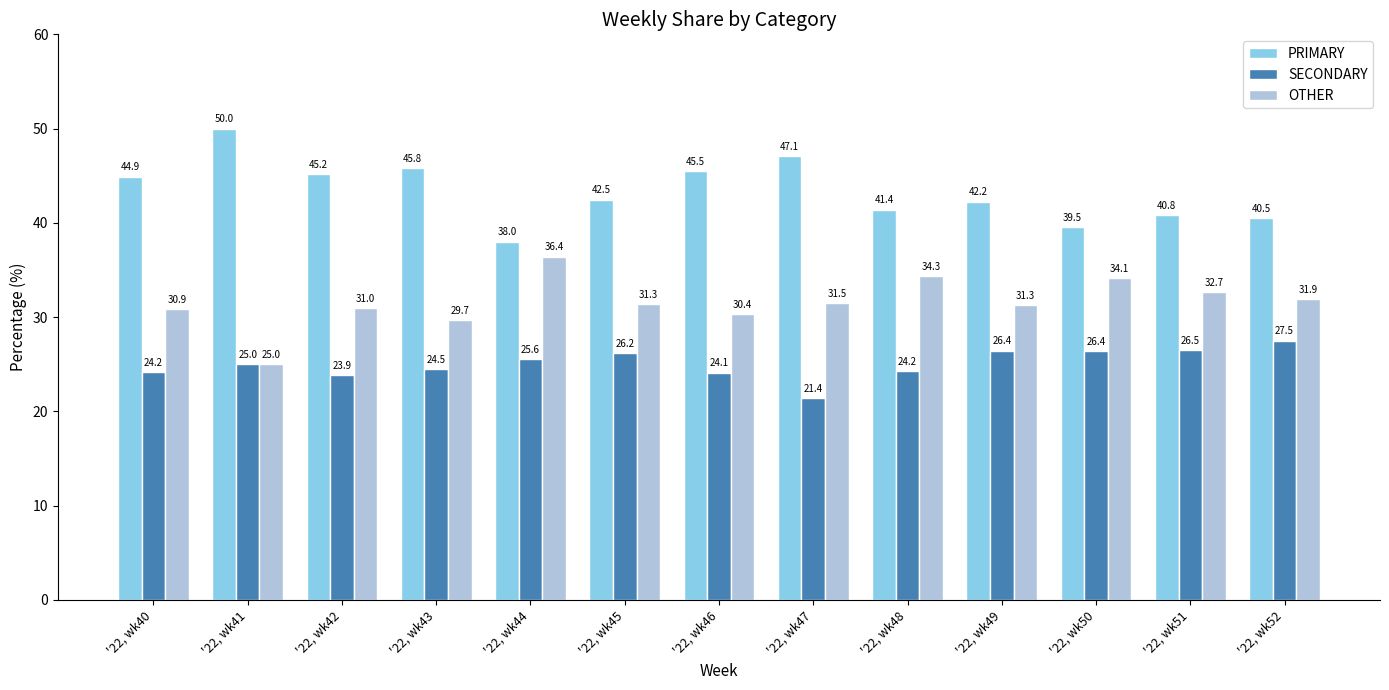

What is the difference between the highest and lowest values at '22, wk43?

21.4